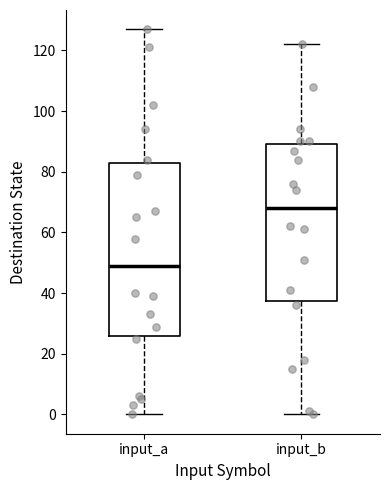

Reading left to right, transcribe this box plot: for each box, give where its median line is, the range the box spans, and where its two whiskers end, as read against the y-axis. The values are not printed on the chart, so give them approximately, as read against the axis.

input_a: median 50, box 26 to 82, whiskers 0 to 128
input_b: median 68, box 38 to 90, whiskers 0 to 122